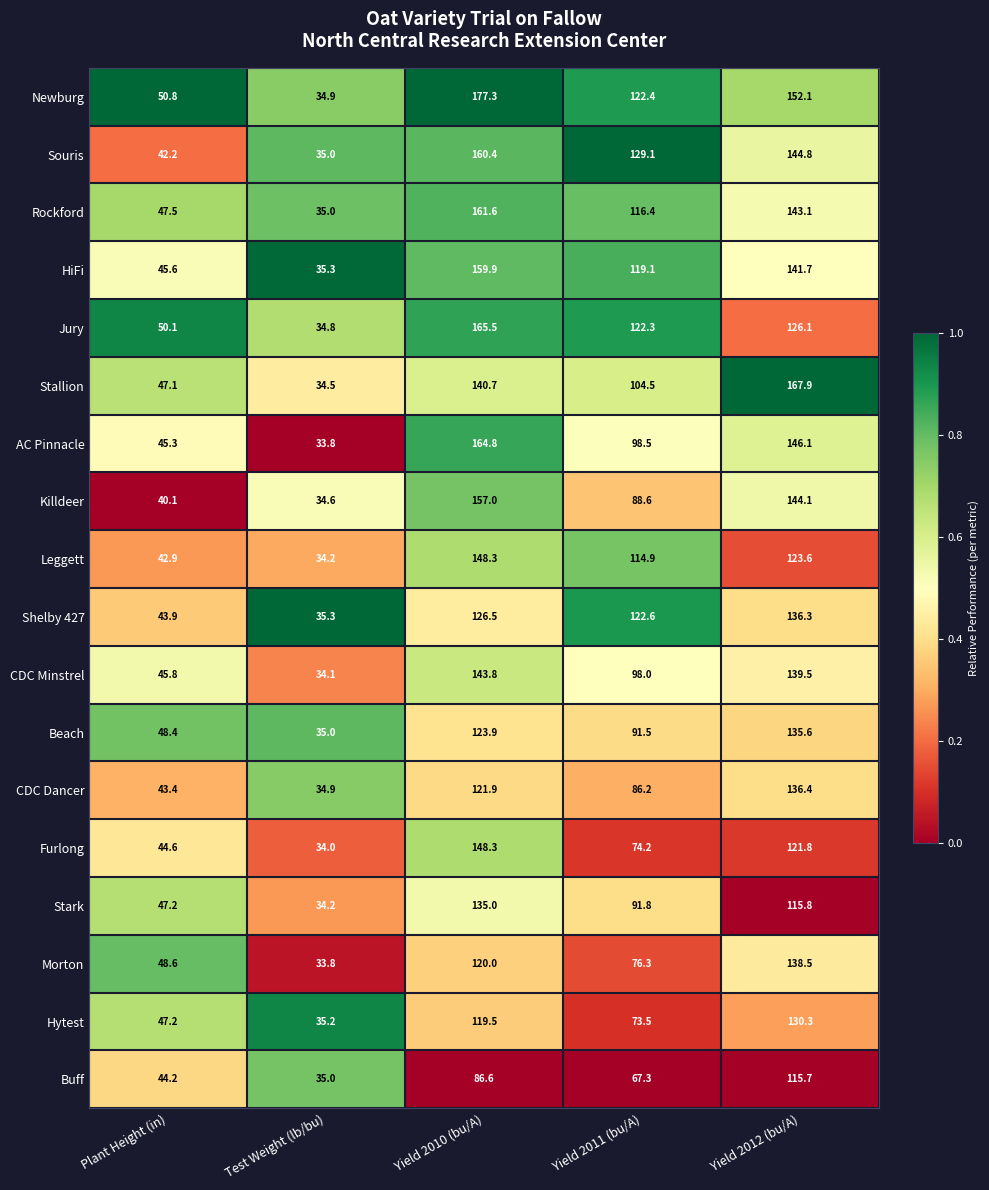

Is it true that Stallion equals 34.5 at Test Weight (lb/bu)?

True